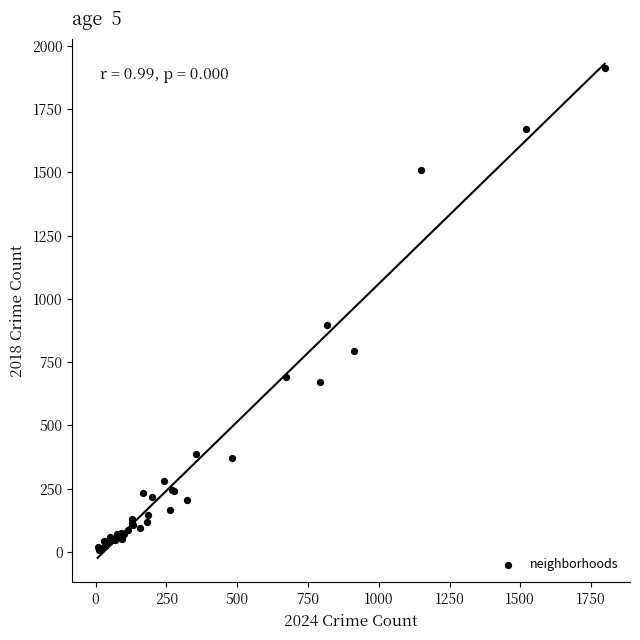

What Y value in the scatter plot is closest to 960?

898